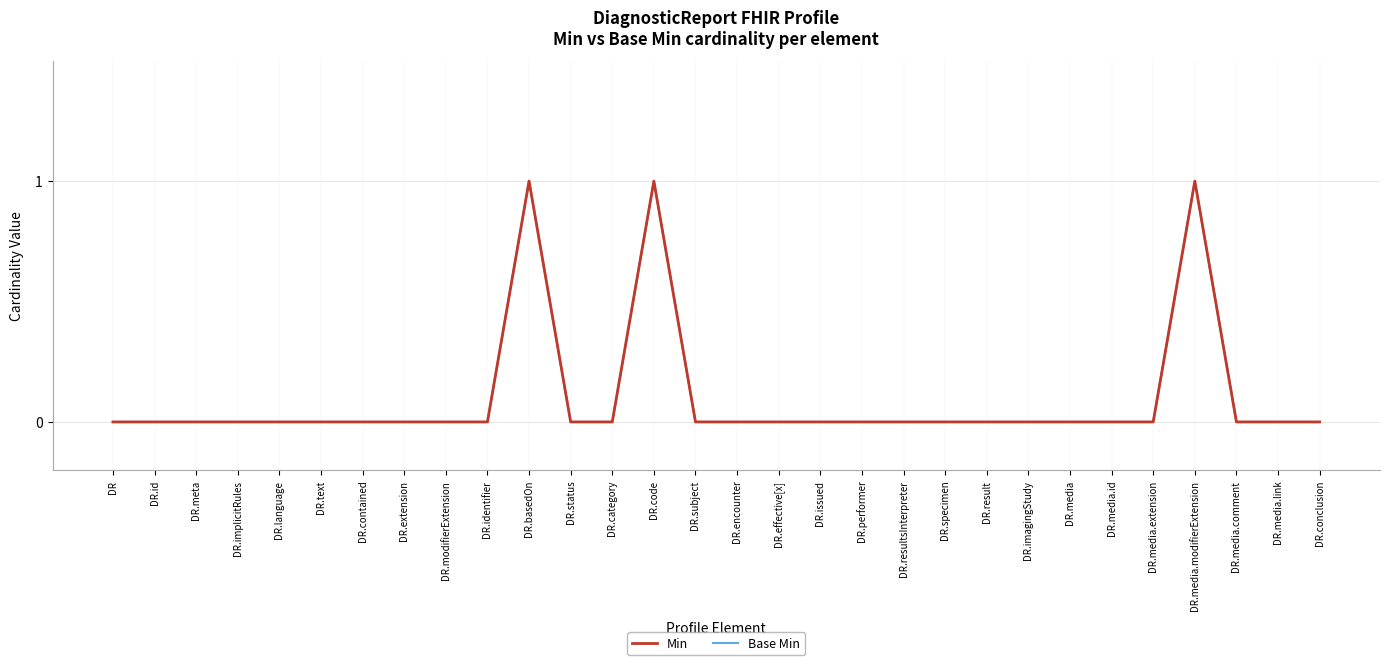

Which series has the widest spread of values?

Min